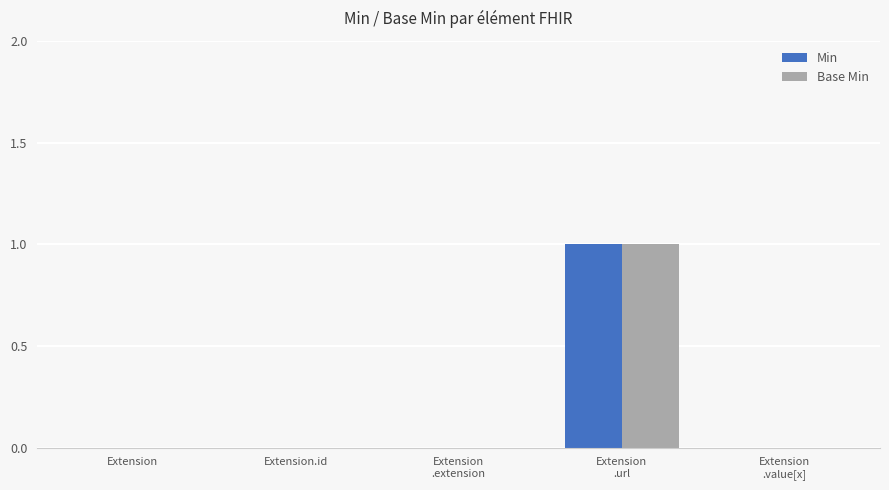

The value of Base Min at Extension is 0. True or false?

True